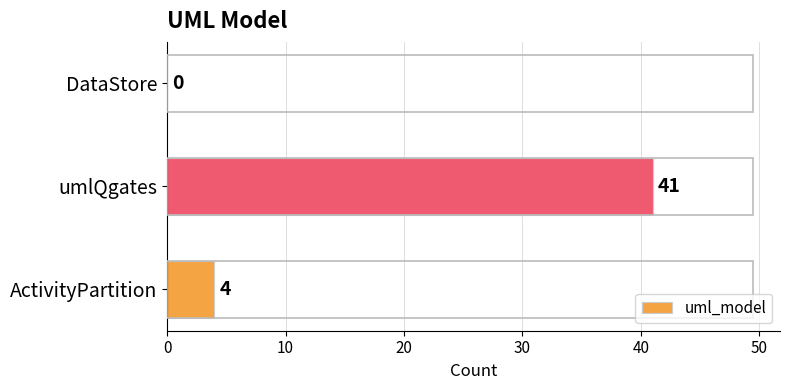

Which has a higher value, DataStore or umlQgates?

umlQgates